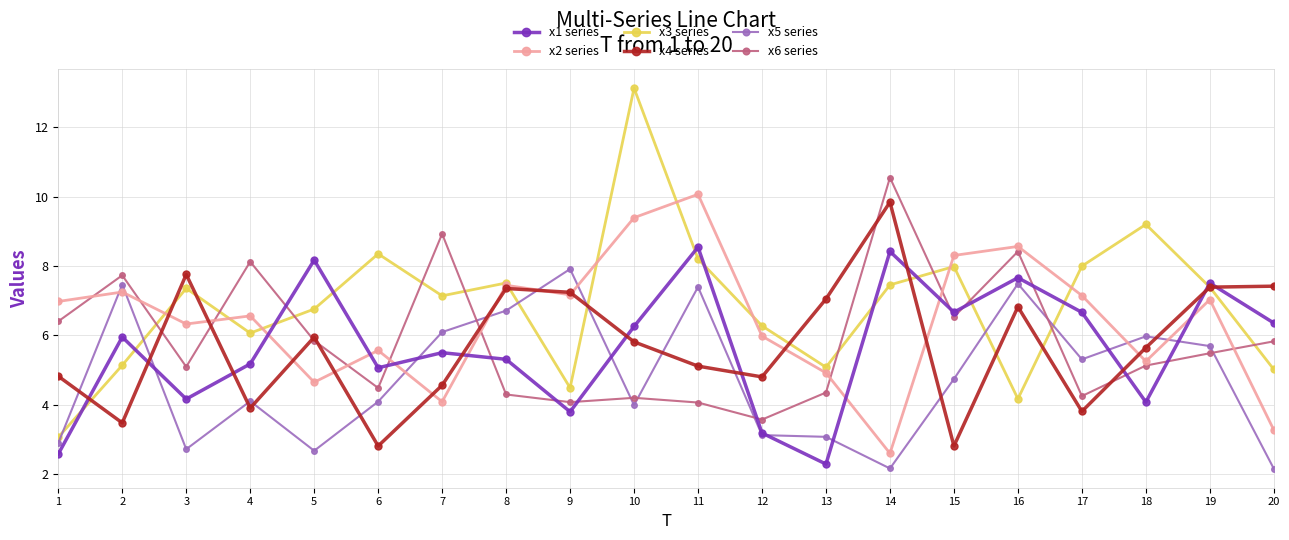

How many data points in x4 series are above 5?

12